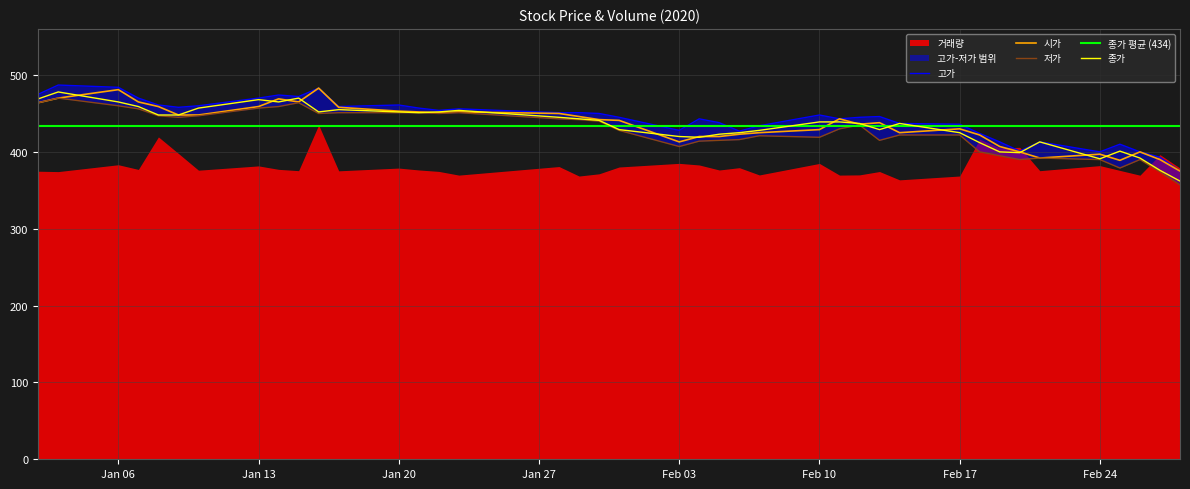

What is the highest value of the 종가 series?

478